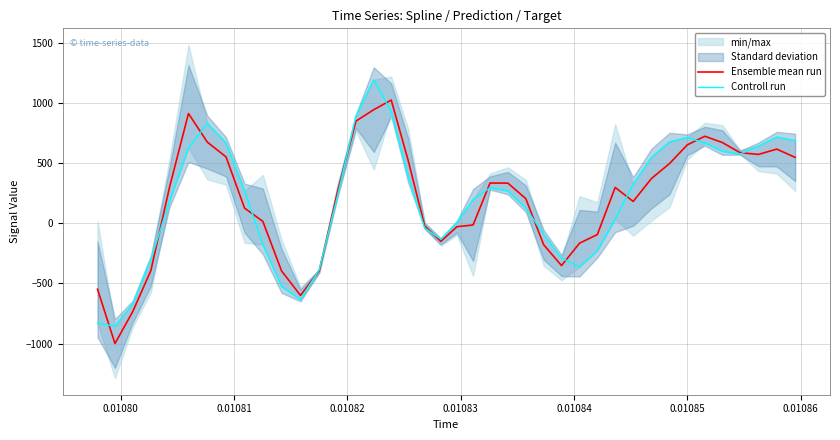

What is the difference between the maximum and minimum values in the Ensemble mean run series?

2023.0